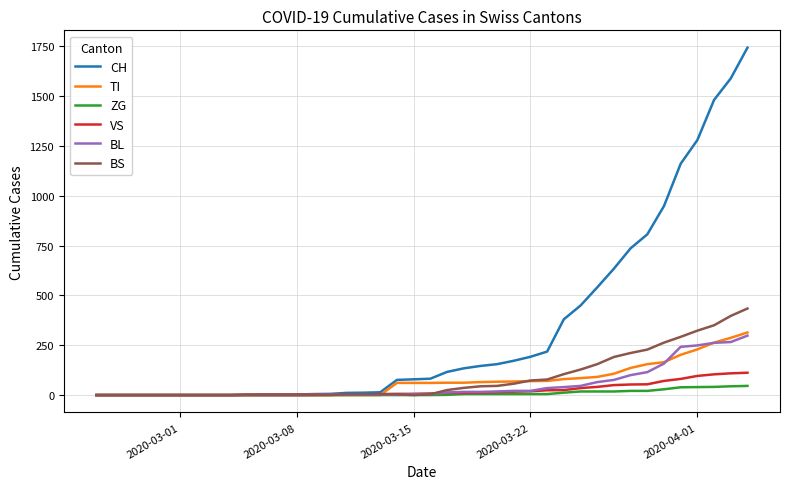

What is the greatest value displayed?

1742